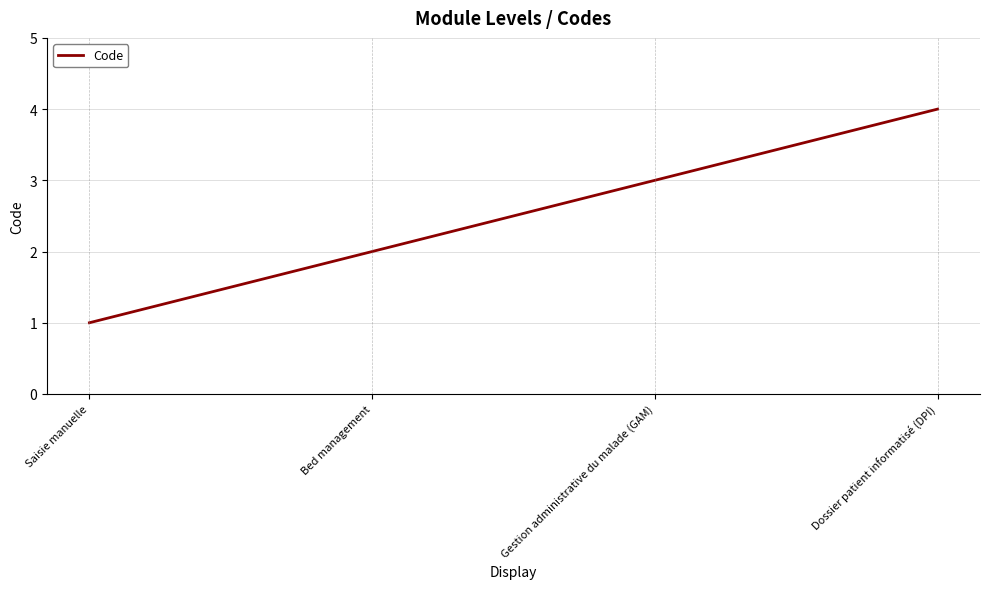

At which label is the value closest to 2?

Bed management